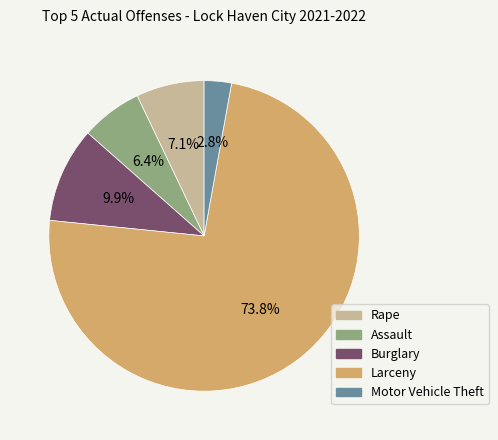

How many segments does this pie chart have?

5